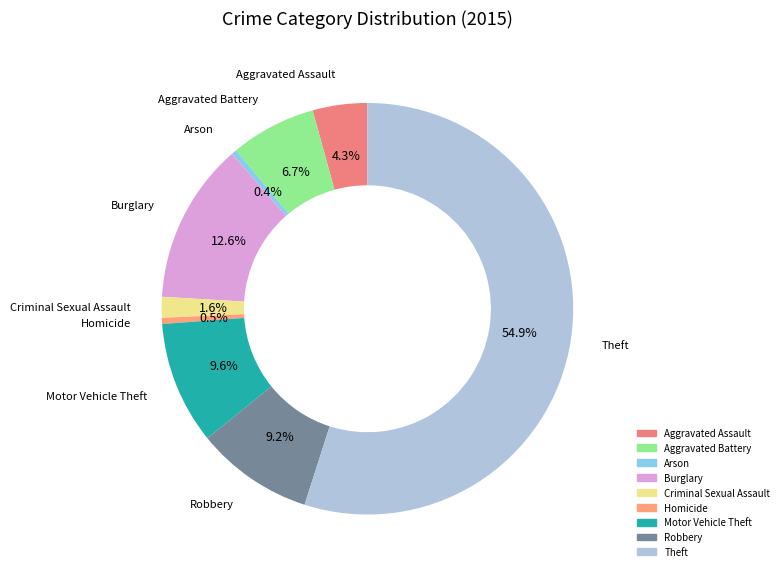

Count the number of slices in the pie.

9